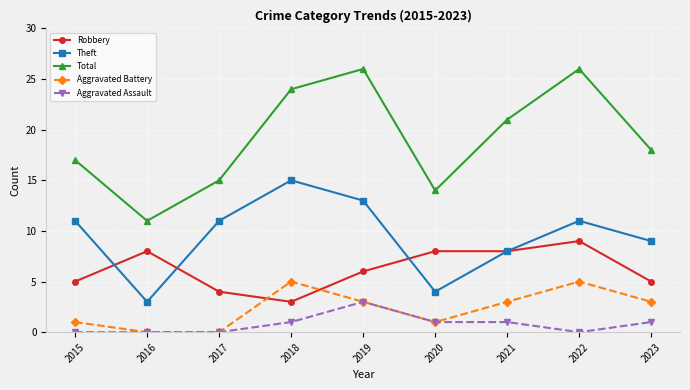

Reading left to right, list all the values displayed in this chart.

Robbery: 5	8	4	3	6	8	8	9	5
Theft: 11	3	11	15	13	4	8	11	9
Total: 17	11	15	24	26	14	21	26	18
Aggravated Battery: 1	0	0	5	3	1	3	5	3
Aggravated Assault: 0	0	0	1	3	1	1	0	1